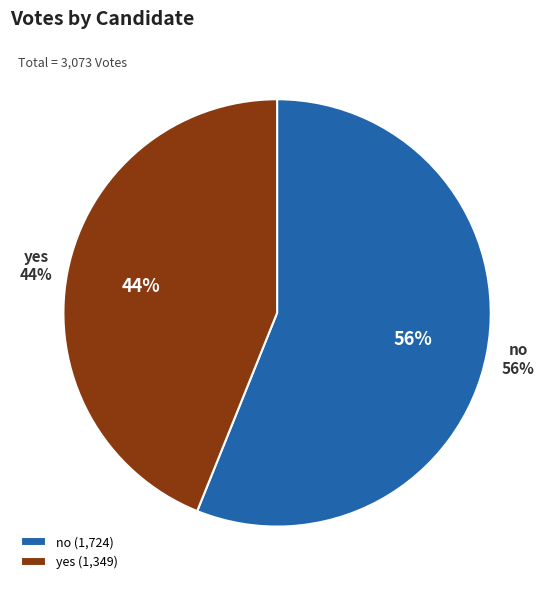

How many slices are in this pie chart?

2